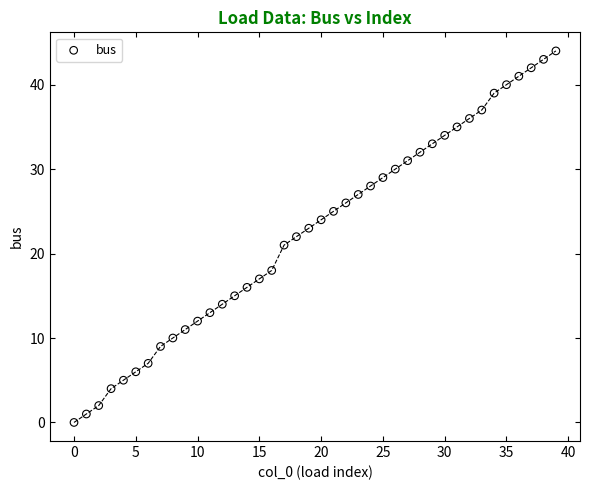

What is the range of Y values (max minus min)?

44